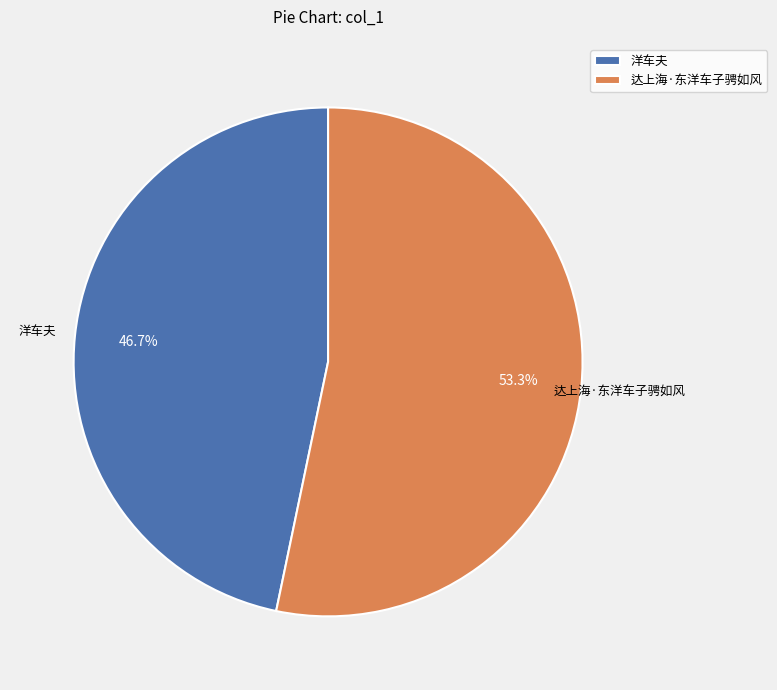

Do 达上海·东洋车子骋如风 and 洋车夫 together represent more than half of the pie?

Yes